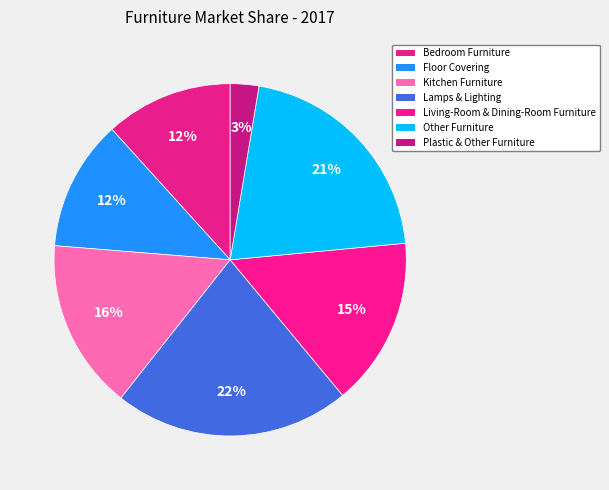

Which category has the biggest portion of the pie?

Lamps & Lighting